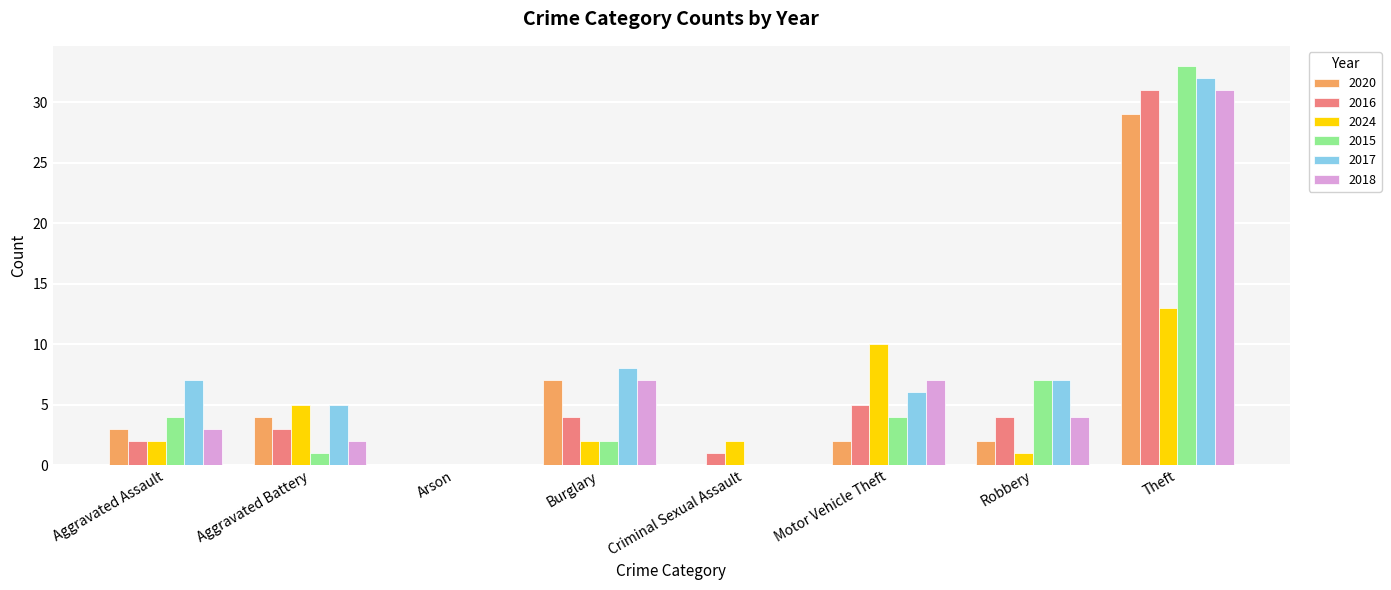

What is the sum of all 2018 values?

54